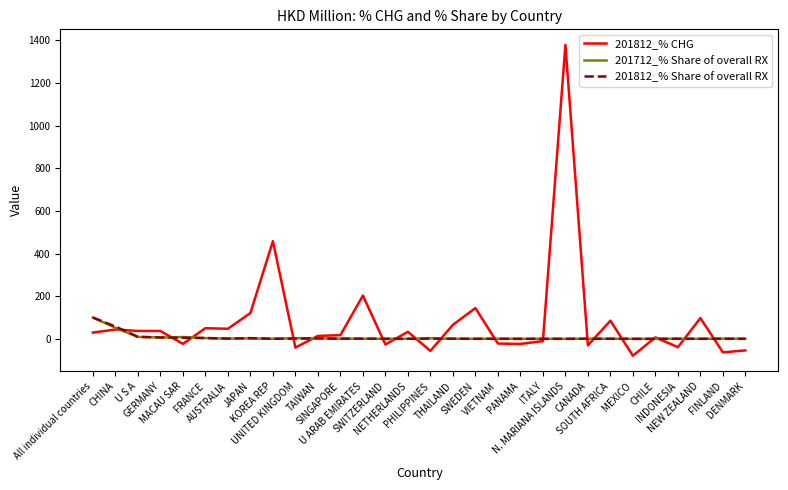

Which series has the widest spread of values?

201812_% CHG